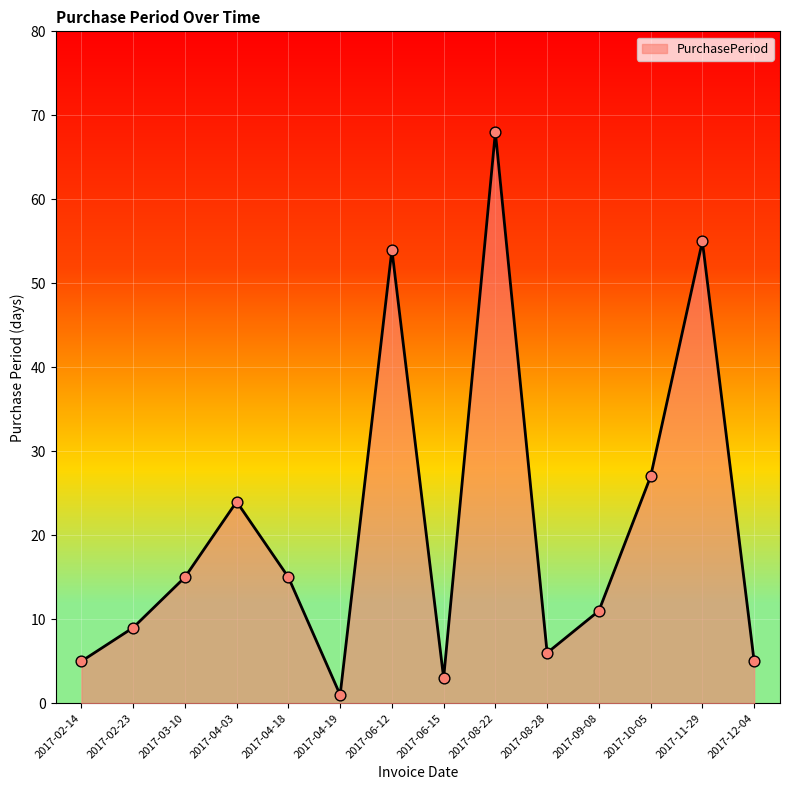

What is the change in value from 2017-04-03 to 2017-12-04?

-19